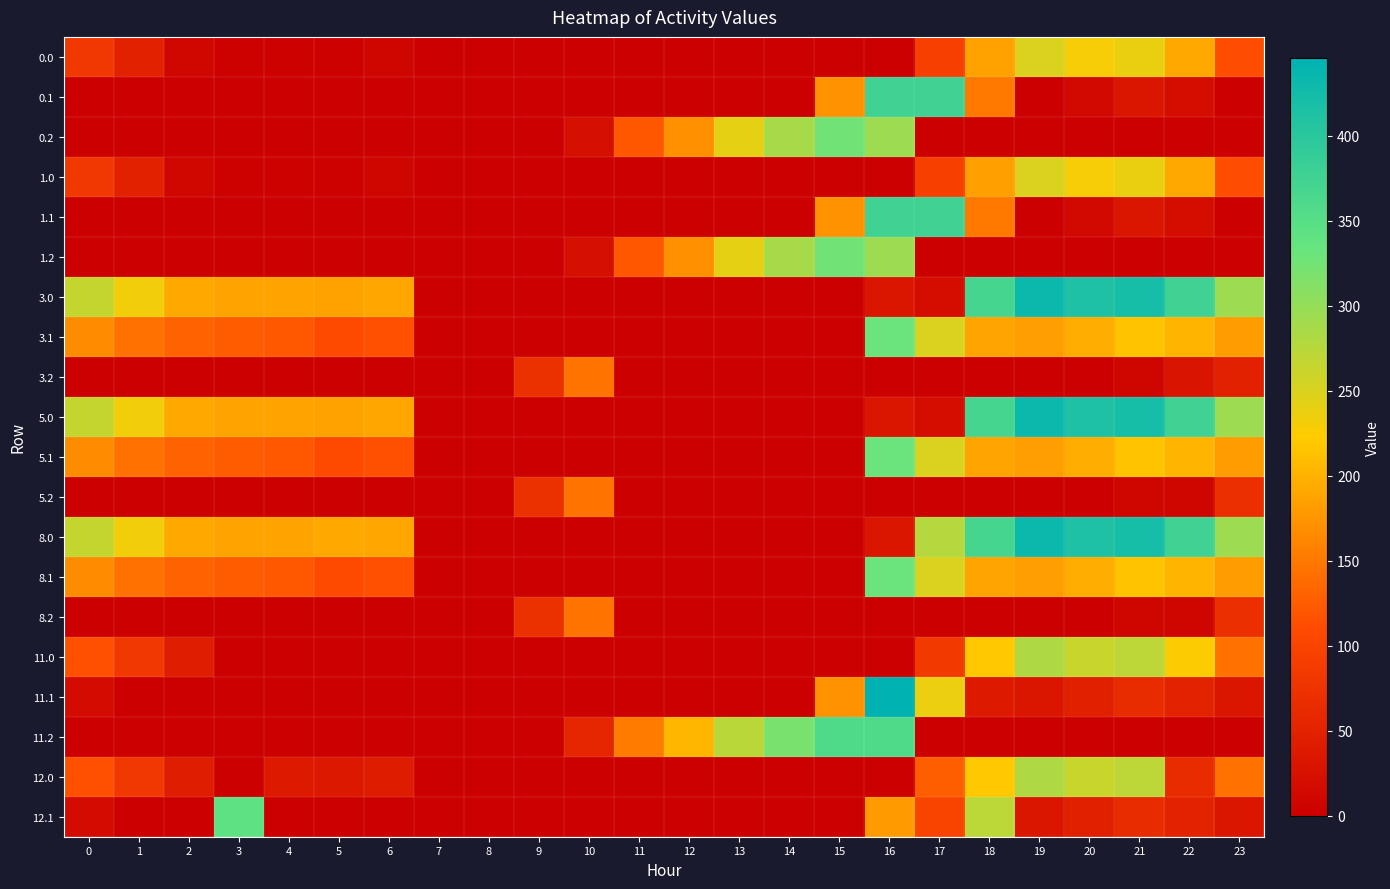

Which series changed the most between 11 and 13?

0.2